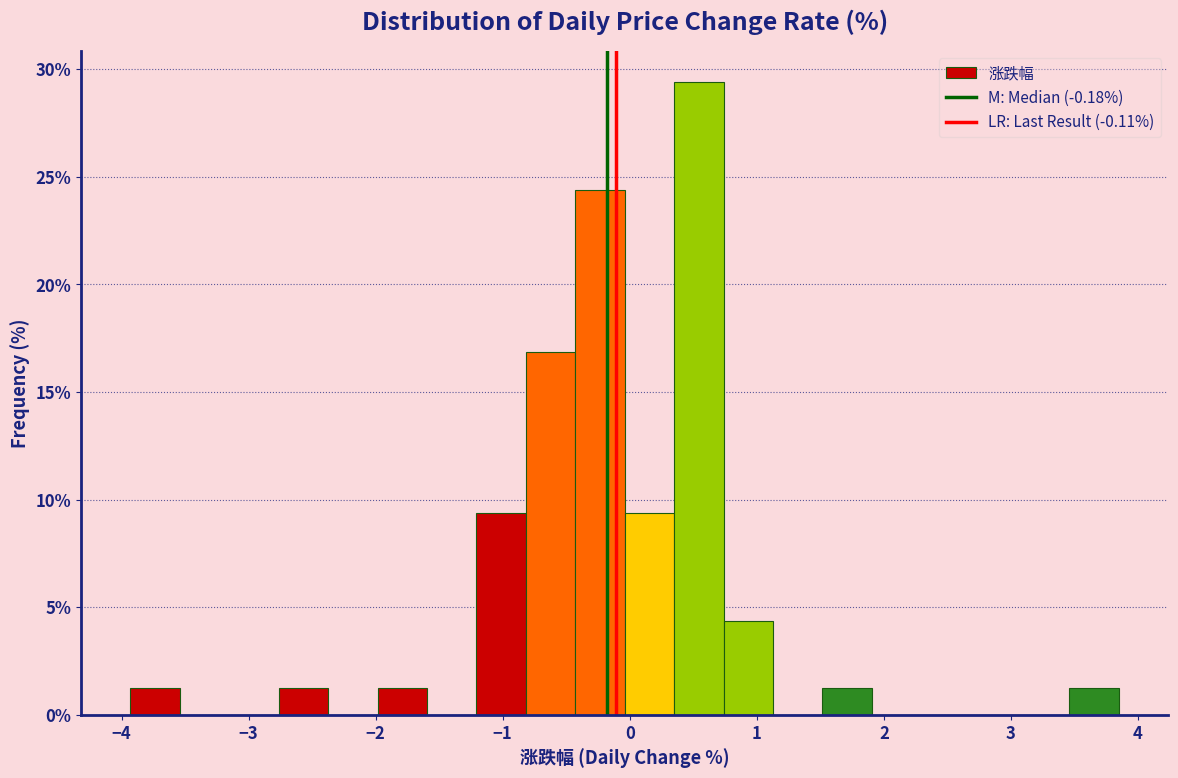

Around what value on the x-axis is the tallest bar? Give the approximate position of its centre, as read against the axis.

0.5